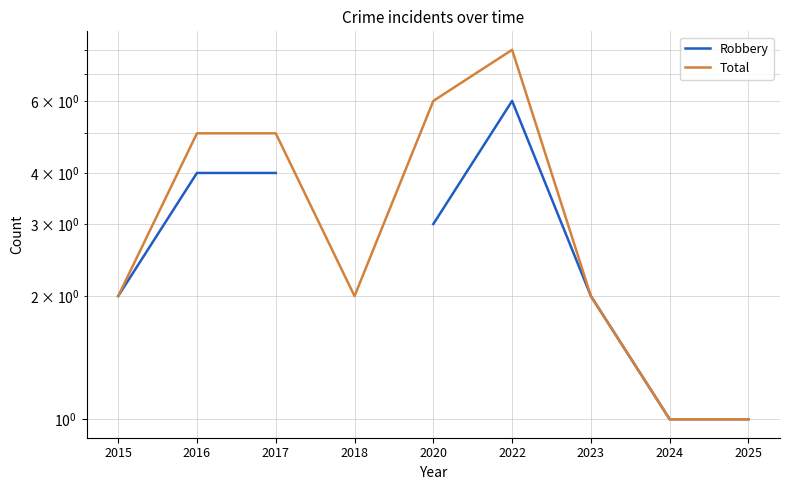

The Total series shows 8.2 at 2020. True or false?

False